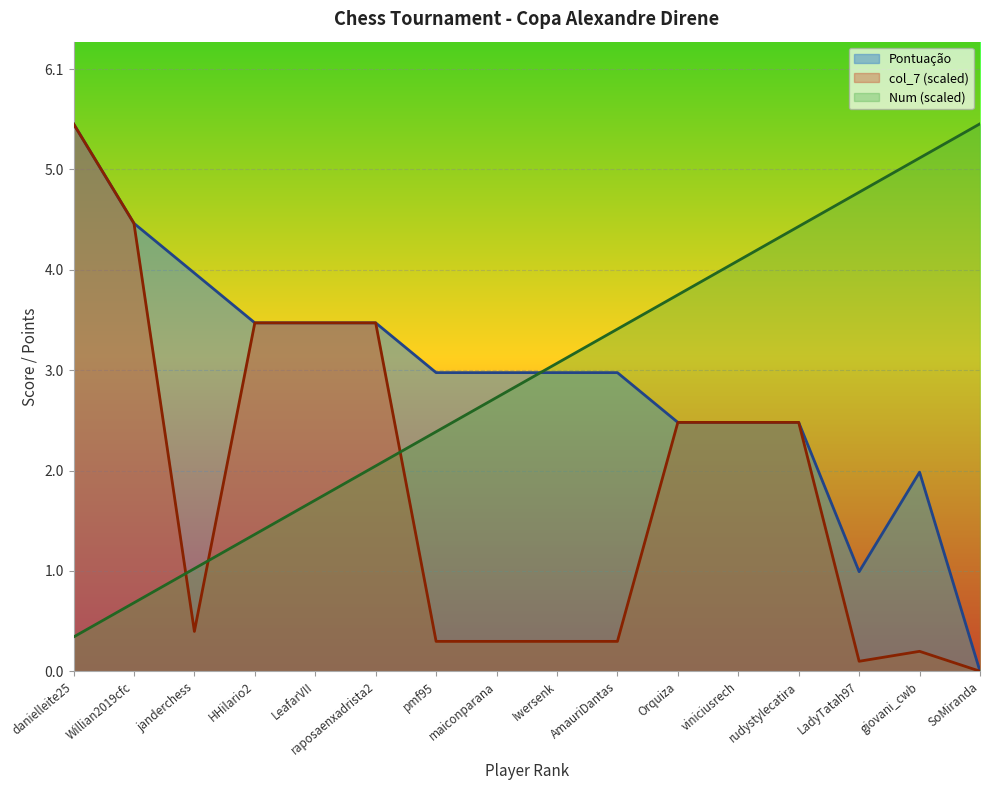

At which label does col_7 first exceed 2?

danielleite25